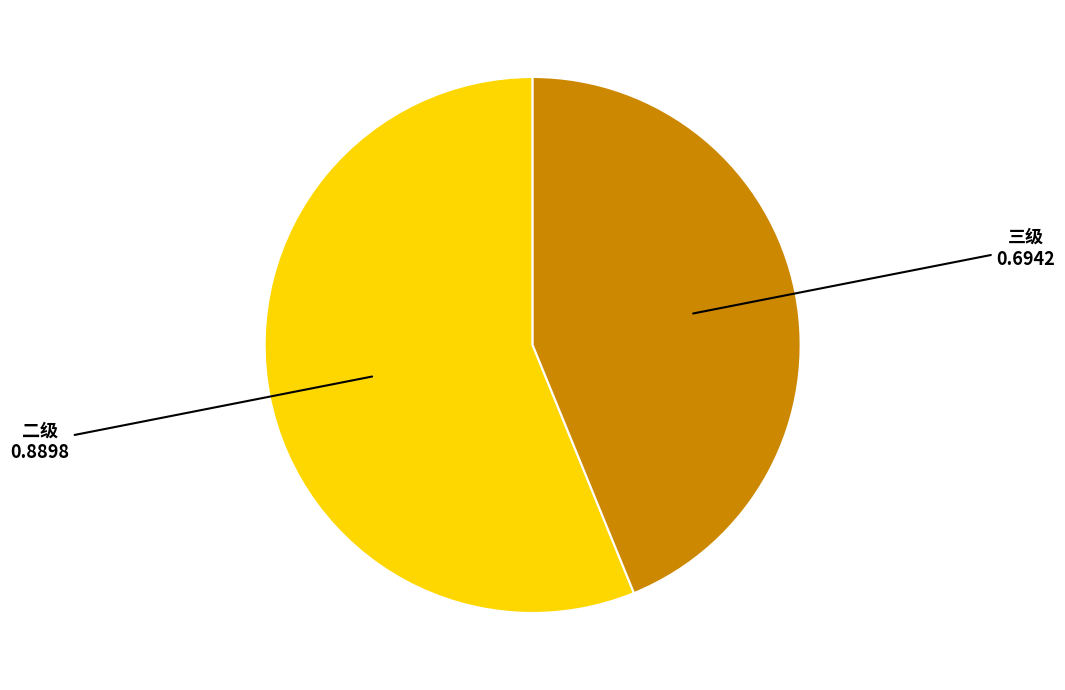

Which slice represents more than half of the pie?

二级